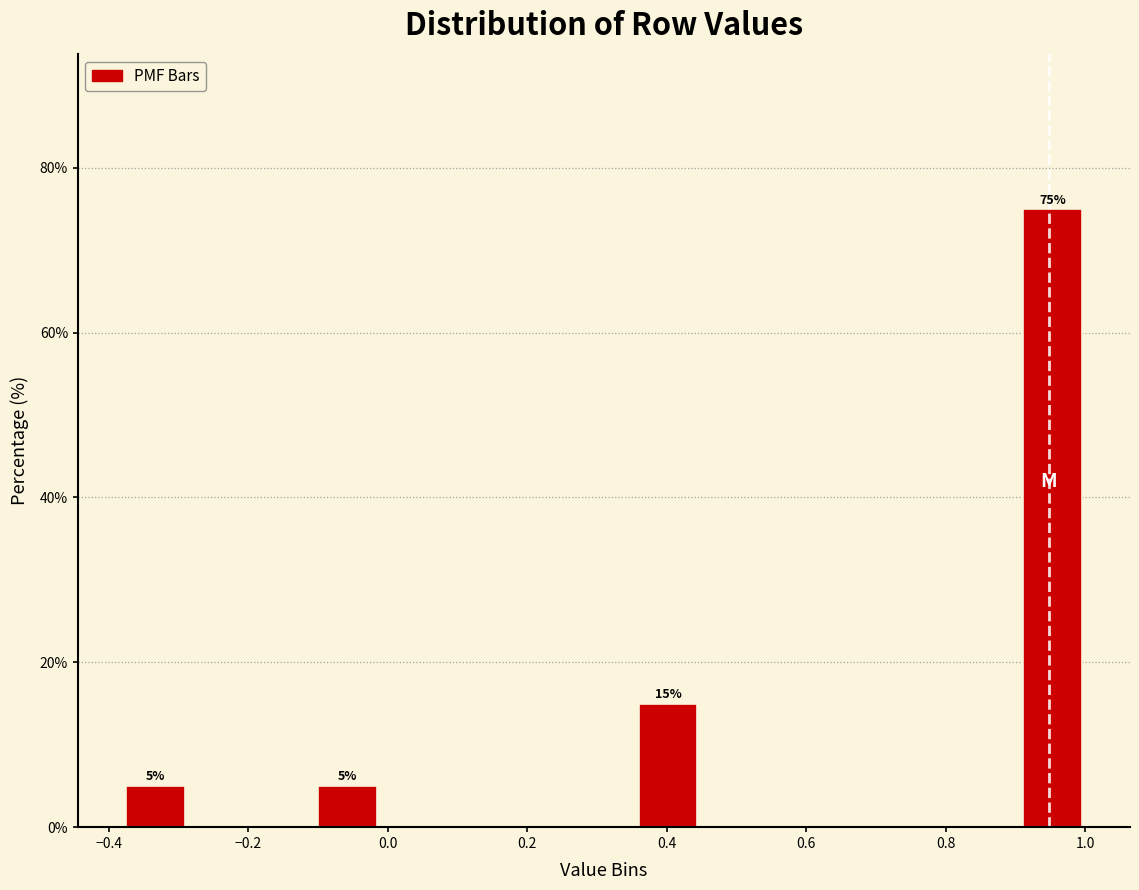

Which range on the x-axis has the tallest bar?

0.90 to 1.00